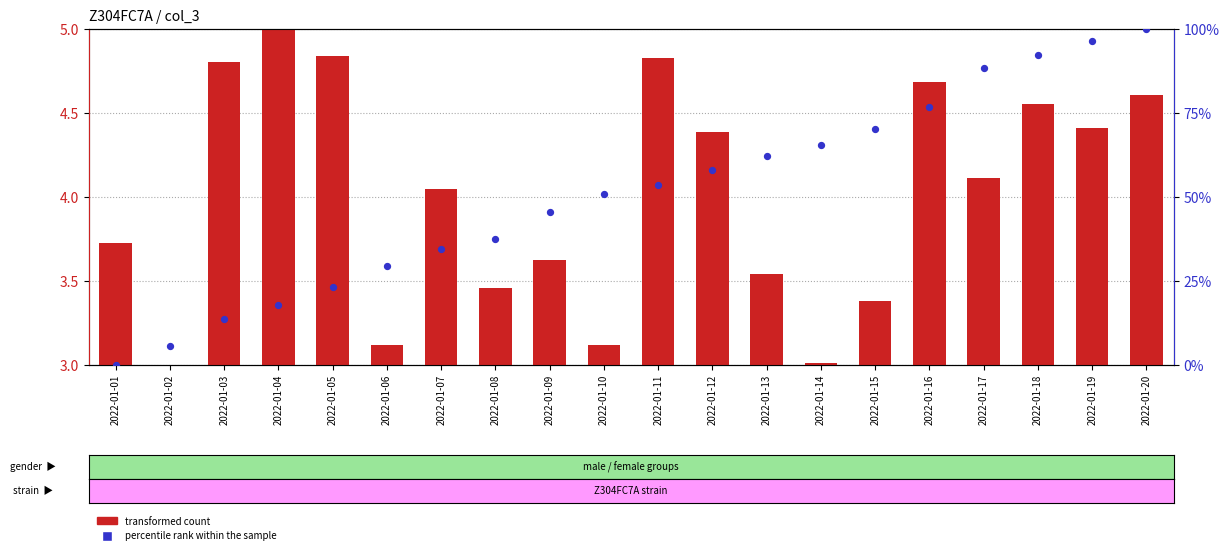

Is the value of transformed count at 2022-01-10 greater than the value of percentile rank within the sample at 2022-01-15?

No